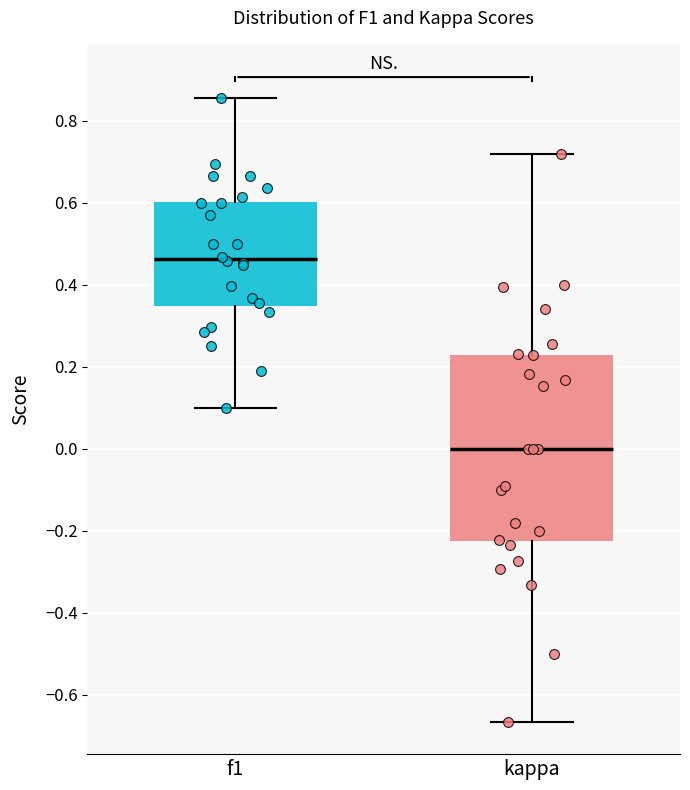

Reading left to right, transcribe this box plot: for each box, give where its median line is, the range the box spans, and where its two whiskers end, as read against the y-axis. The values are not printed on the chart, so give them approximately, as read against the axis.

f1: median 0.46, box 0.34 to 0.60, whiskers 0.10 to 0.86
kappa: median 0.00, box -0.22 to 0.22, whiskers -0.66 to 0.72